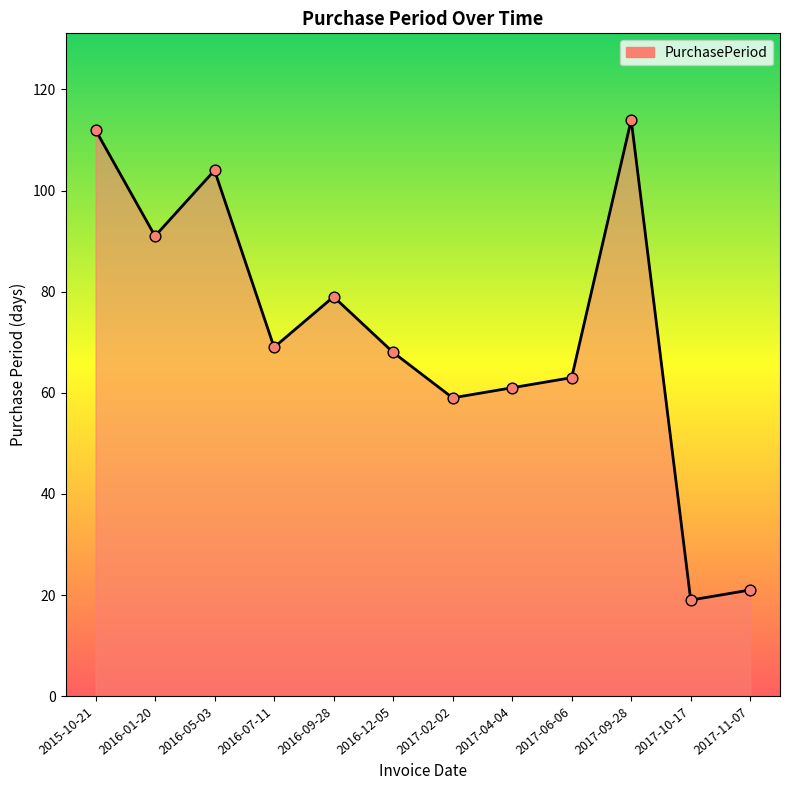

What is the change in value from 2016-01-20 to 2016-05-03?

+13